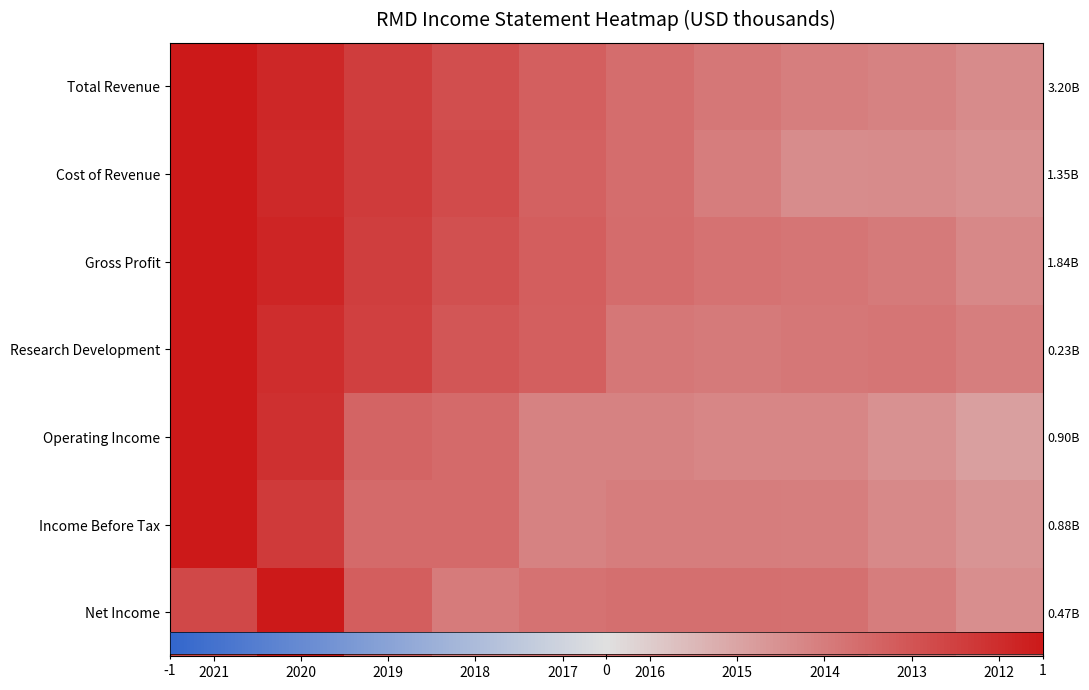

What is the difference between the highest and lowest values at 2013?

0.1